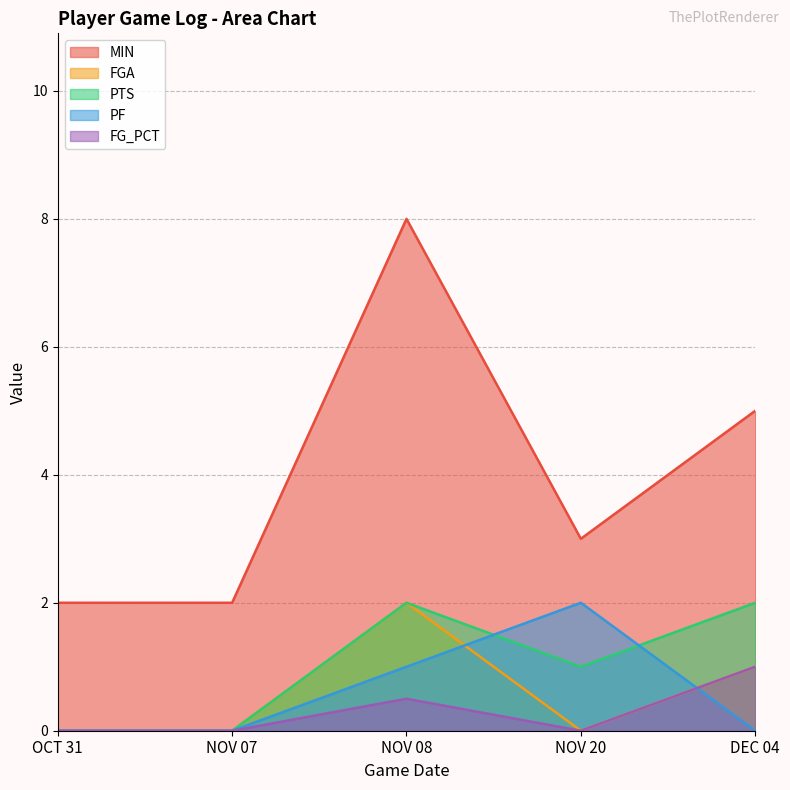

What is the difference between the maximum and minimum values in the PF series?

2.0